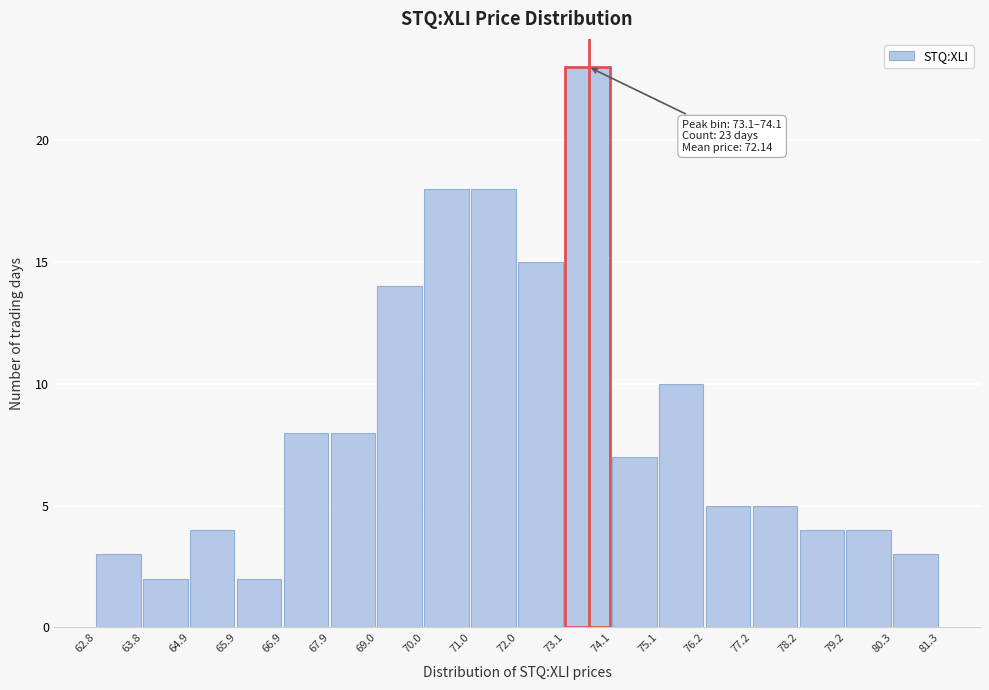

Over which range of the x-axis is the bar tallest?

73.1 to 74.1